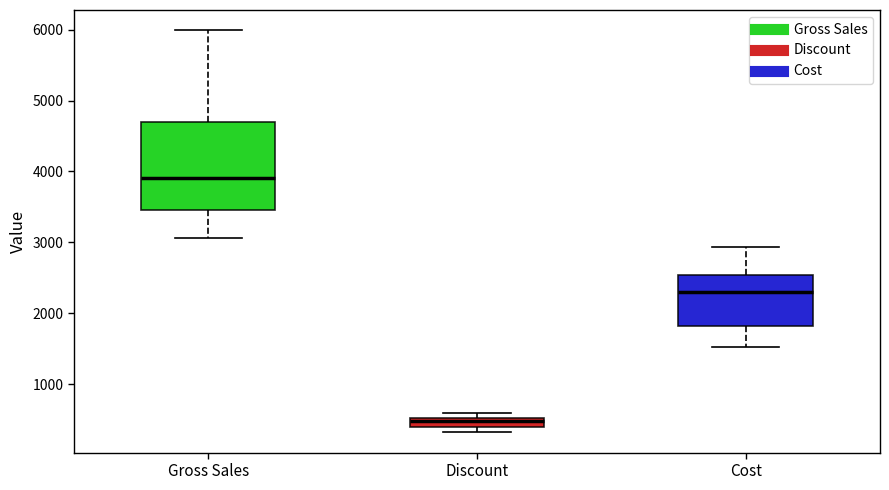

Where does the median line of the box for Cost sit on the y-axis? The values are not printed on the chart, so give them approximately, as read against the axis.

2300